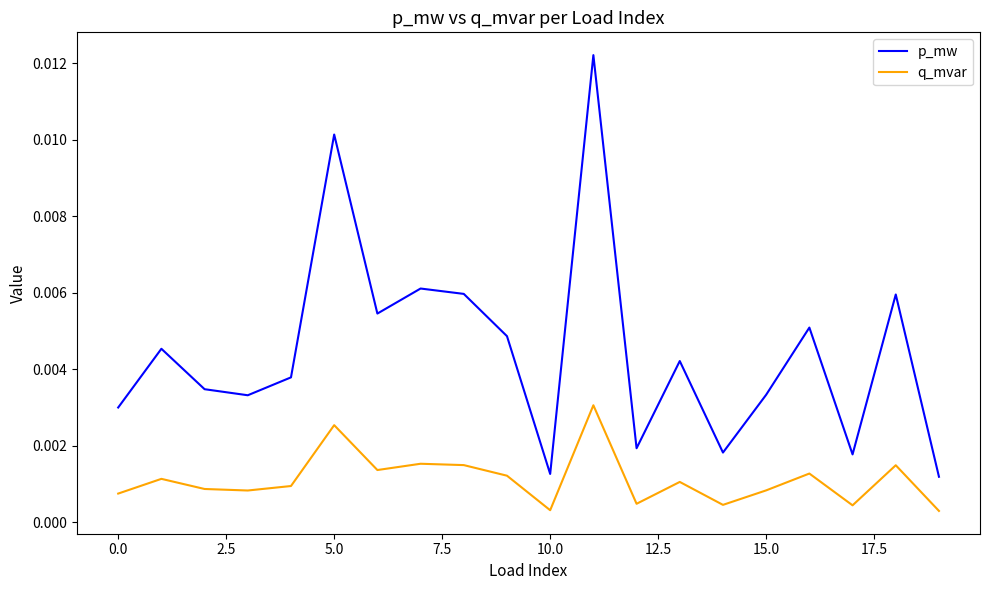

True or false: q_mvar and p_mw cross at least once.

False